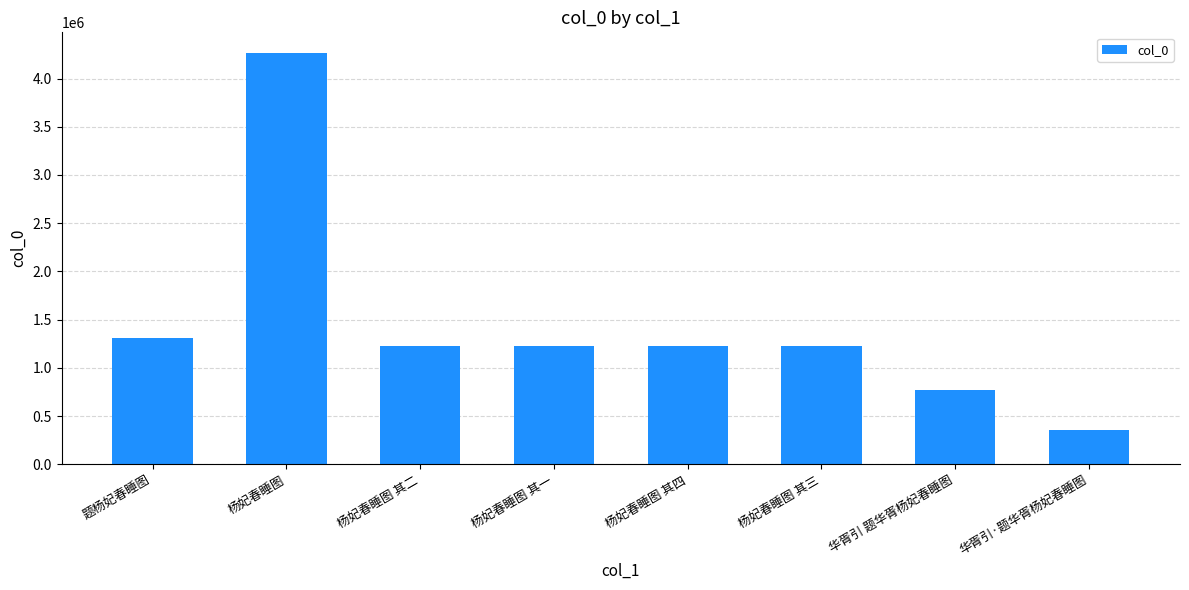

What is the sum of all values?

11581102